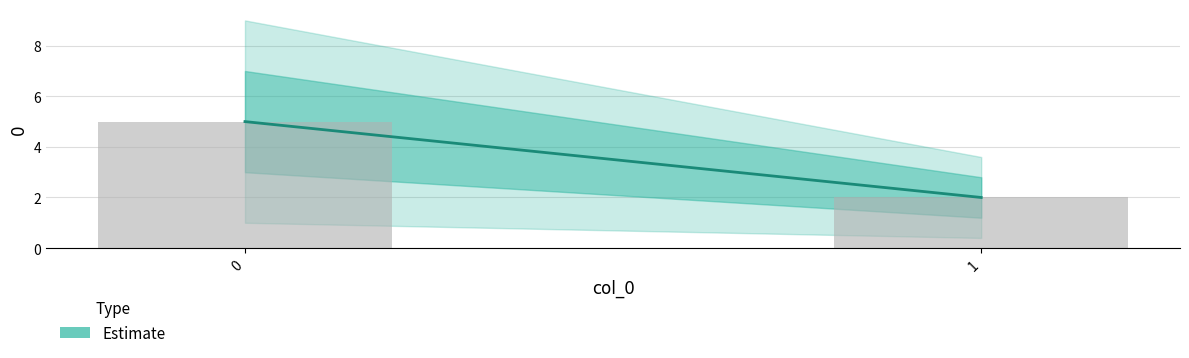

What is the maximum value shown in the chart?

5